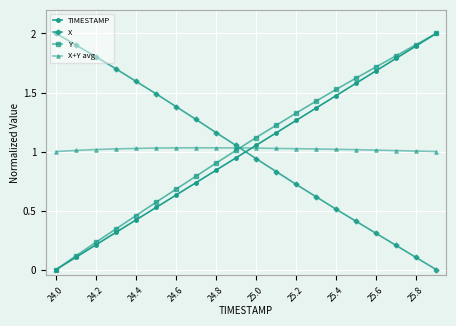

Which series ends up on top after the final intersection of Y and X+Y avg?

Y